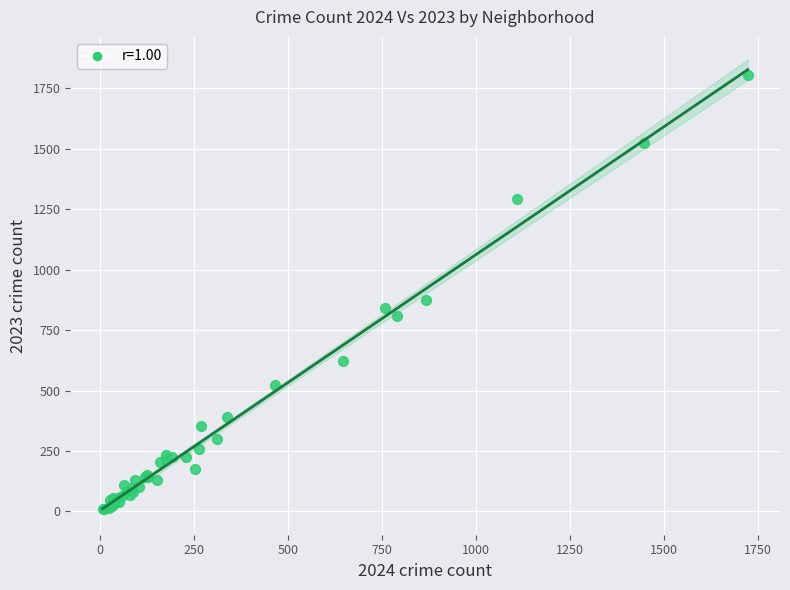

What Y value in the scatter plot is closest to 907?

875